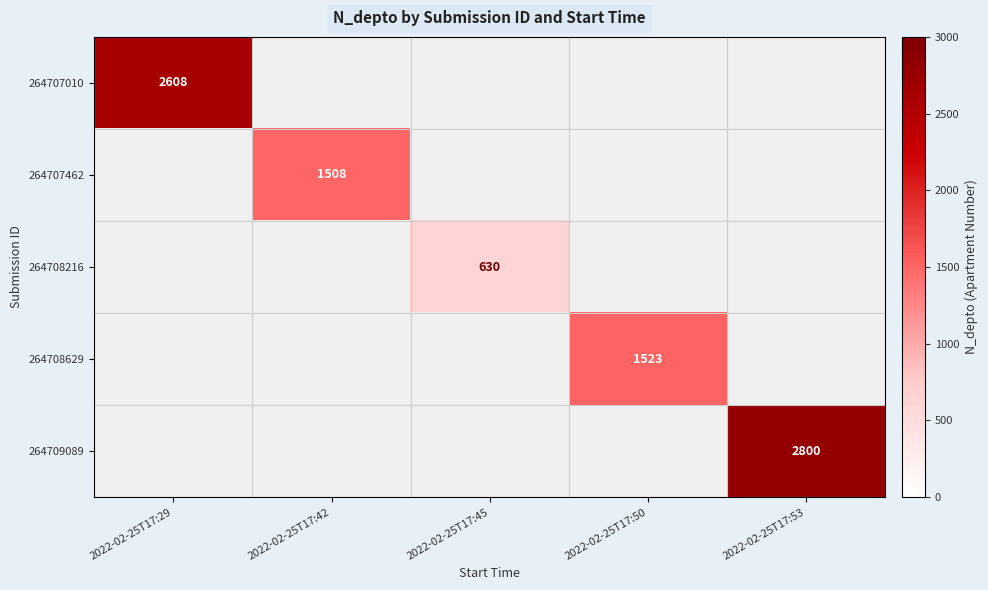

How many values in 264708629 are above zero?

1